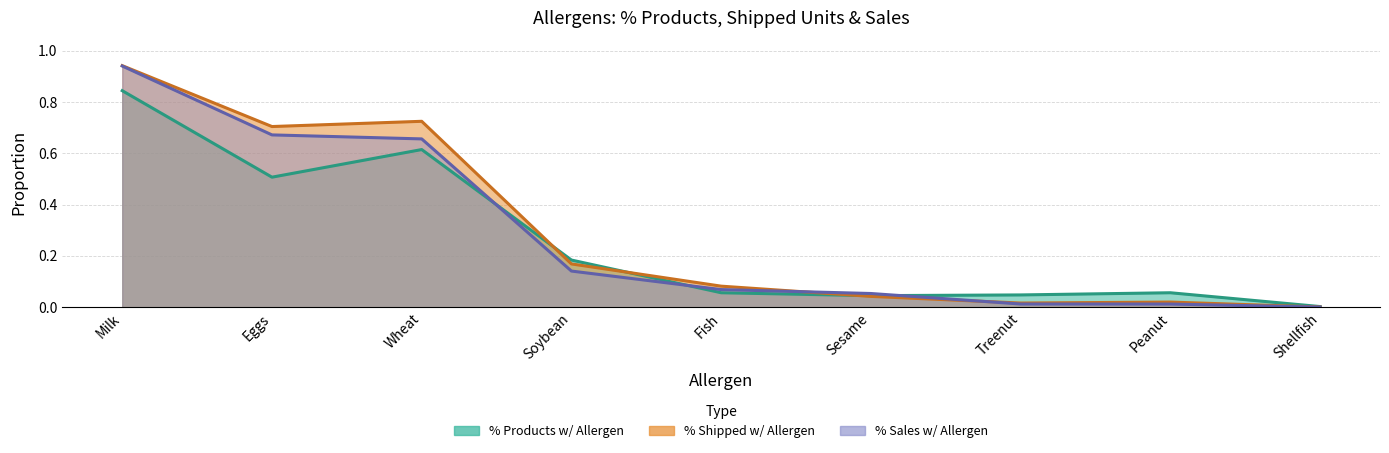

The value of % Shipped w/ Allergen at Fish is 0.1. True or false?

False